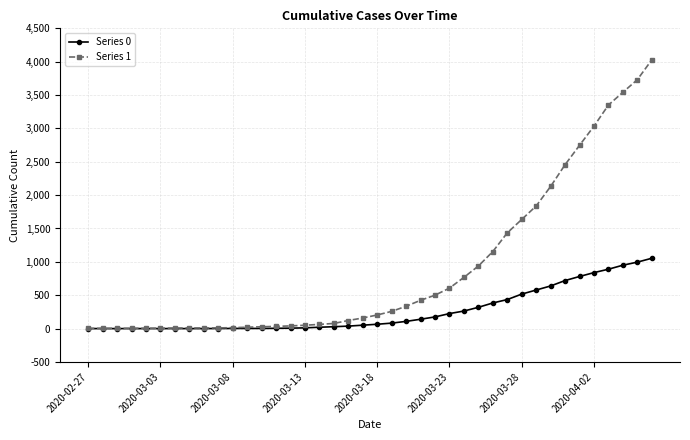

Which series has the largest range (max minus min)?

Series 1